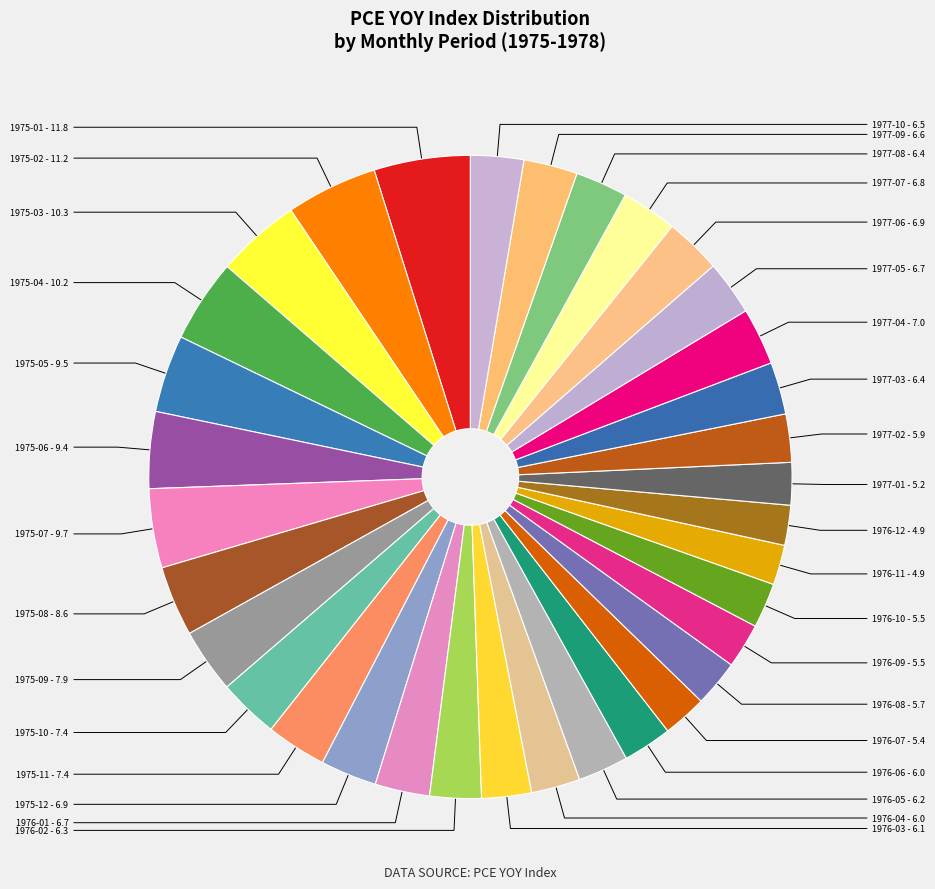

Which category has the biggest portion of the pie?

1975-01